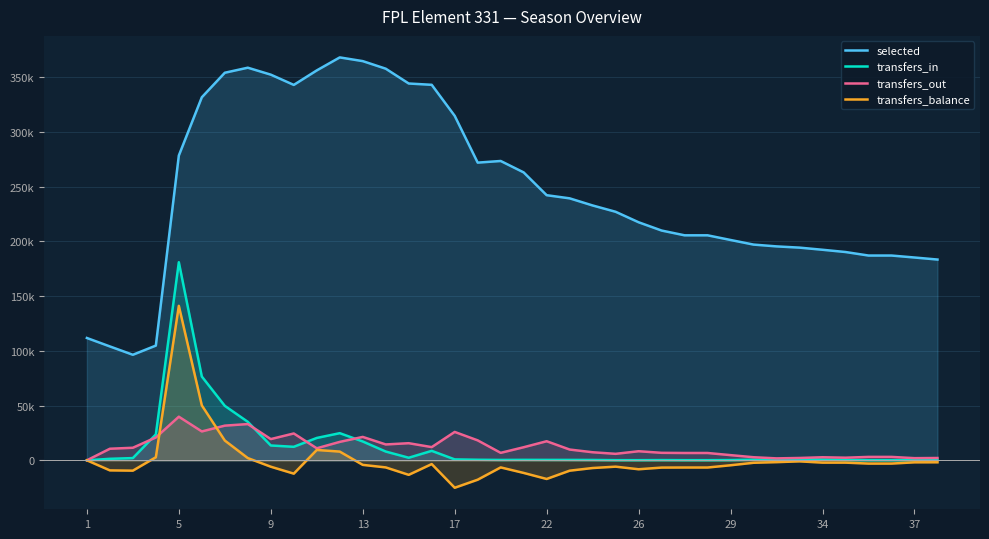

Which series has the largest total across all categories?

selected